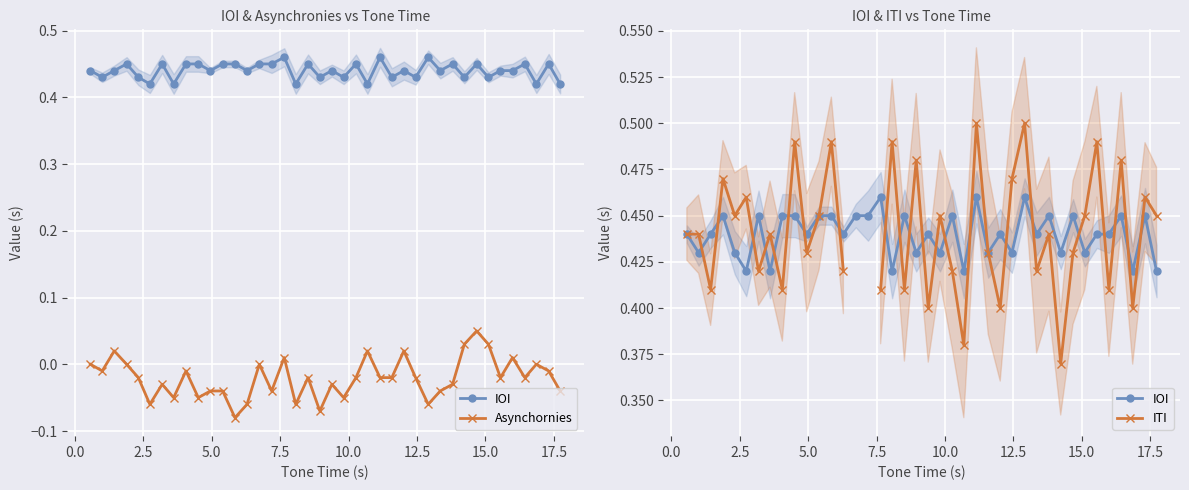

How many interior local valleys does the IOI series have?

15